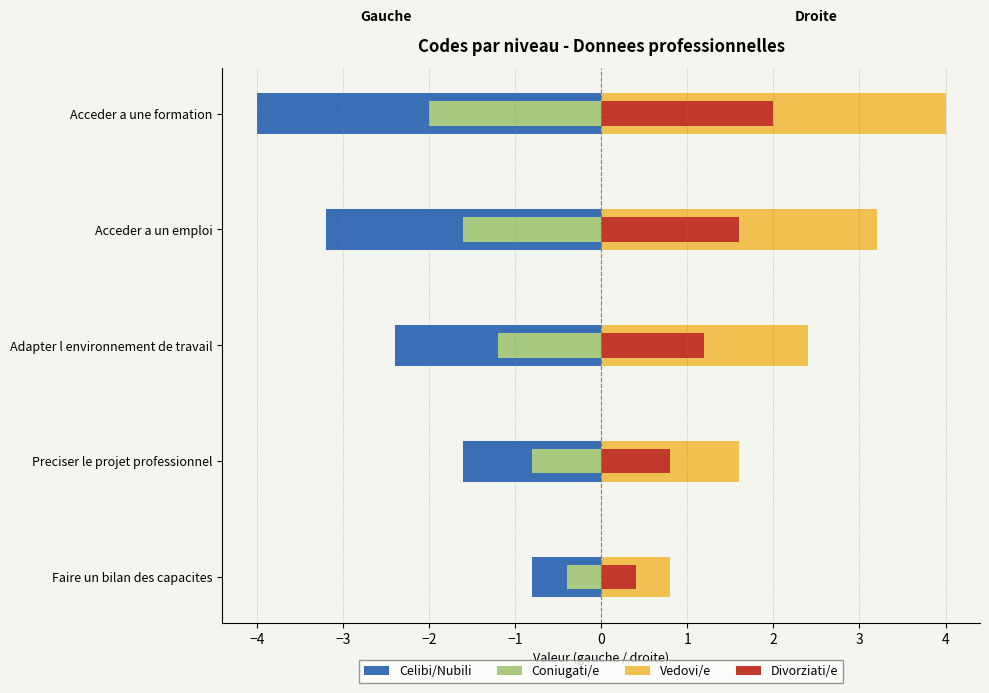

What is the difference between the highest and lowest values at Acceder a un emploi?

6.4